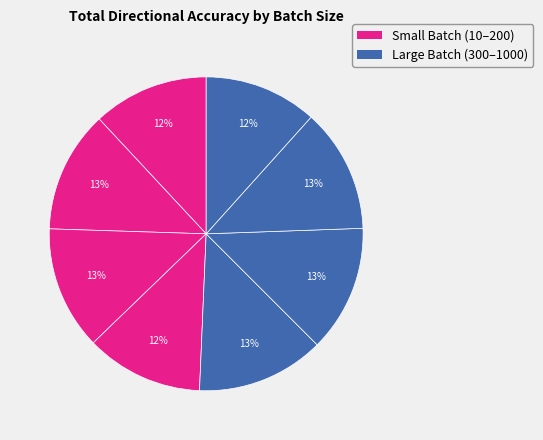

How many slices are in this pie chart?

8